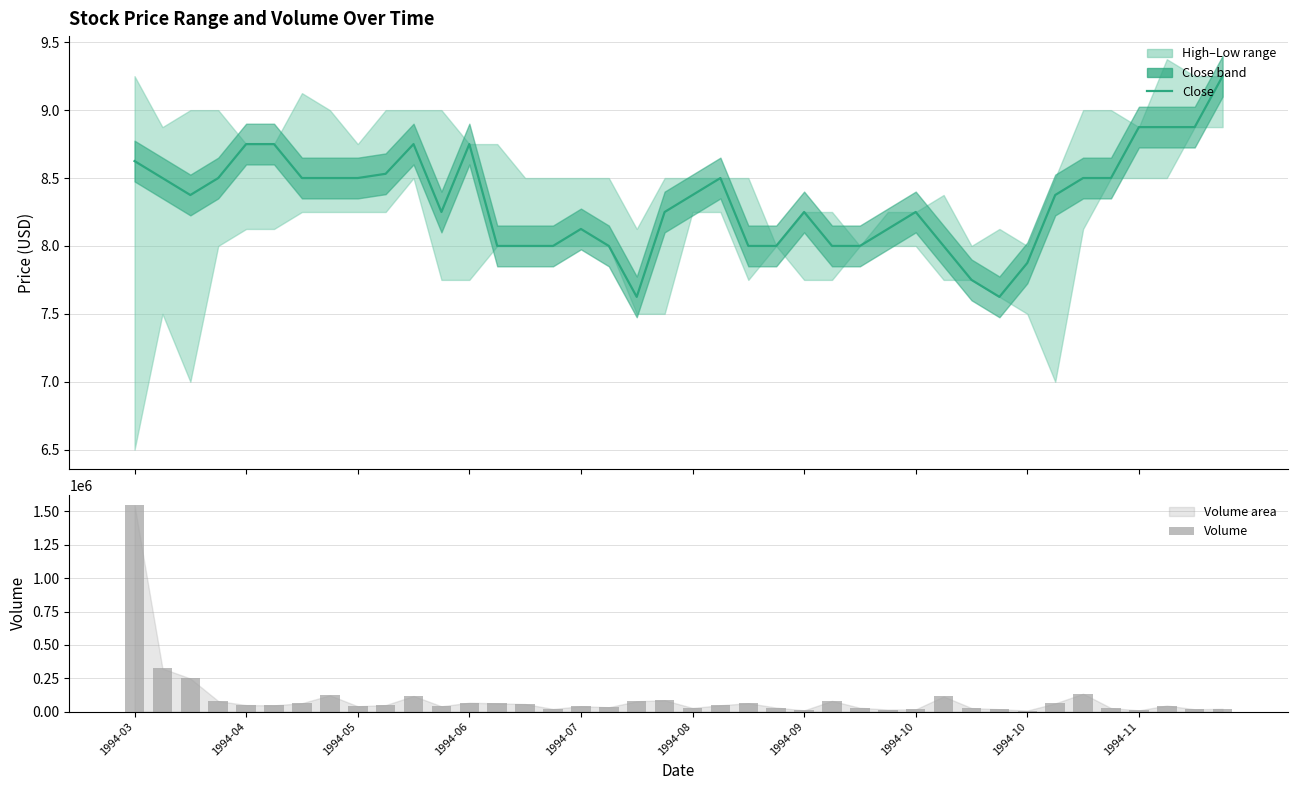

Reading left to right, transcribe all the data shown in this chart.

Close: 8.6	8.5	8.4	8.5	8.8	8.8	8.5	8.5	8.5	8.5	8.8	8.2	8.8	8.0	8.0	8.0	8.1	8.0	7.6	8.2	8.4	8.5	8.0	8.0	8.2	8.0	8.0	8.1	8.2	8.0	7.8	7.6	7.9	8.4	8.5	8.5	8.9	8.9	8.9	9.2
Volume: 1546500.0	322900.0	248000.0	78600.0	48800.0	46500.0	62700.0	121900.0	39700.0	48400.0	116700.0	39700.0	66500.0	61300.0	56300.0	19600.0	40200.0	32300.0	77300.0	84500.0	27200.0	47300.0	62700.0	29700.0	9000.0	80100.0	28200.0	15100.0	16600.0	113300.0	26300.0	17400.0	7700.0	61300.0	133800.0	26300.0	9000.0	45200.0	17100.0	20600.0